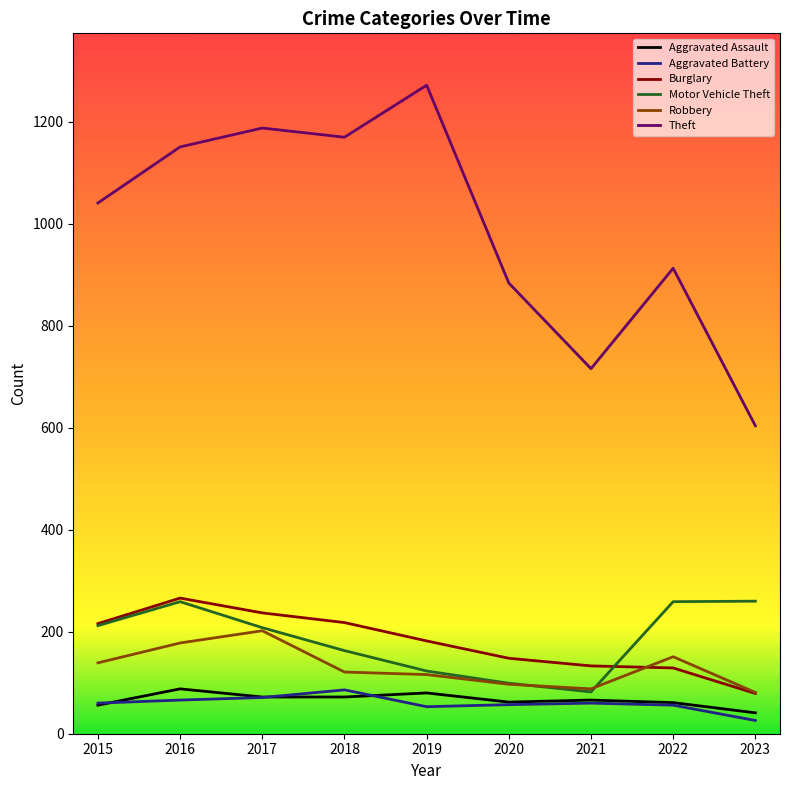

At how many categories does at least one series exceed 1259?

1